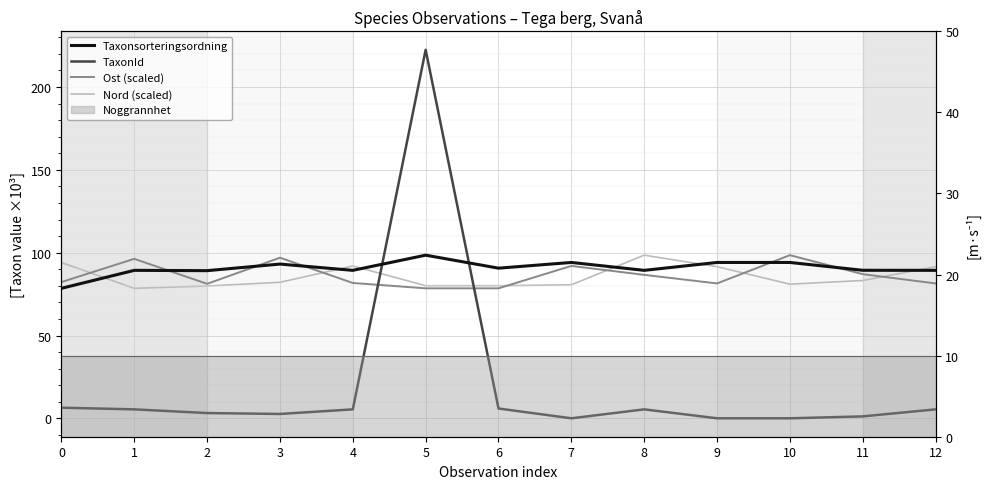

True or false: Ost (scaled) has more than 1 interior local peaks.

True